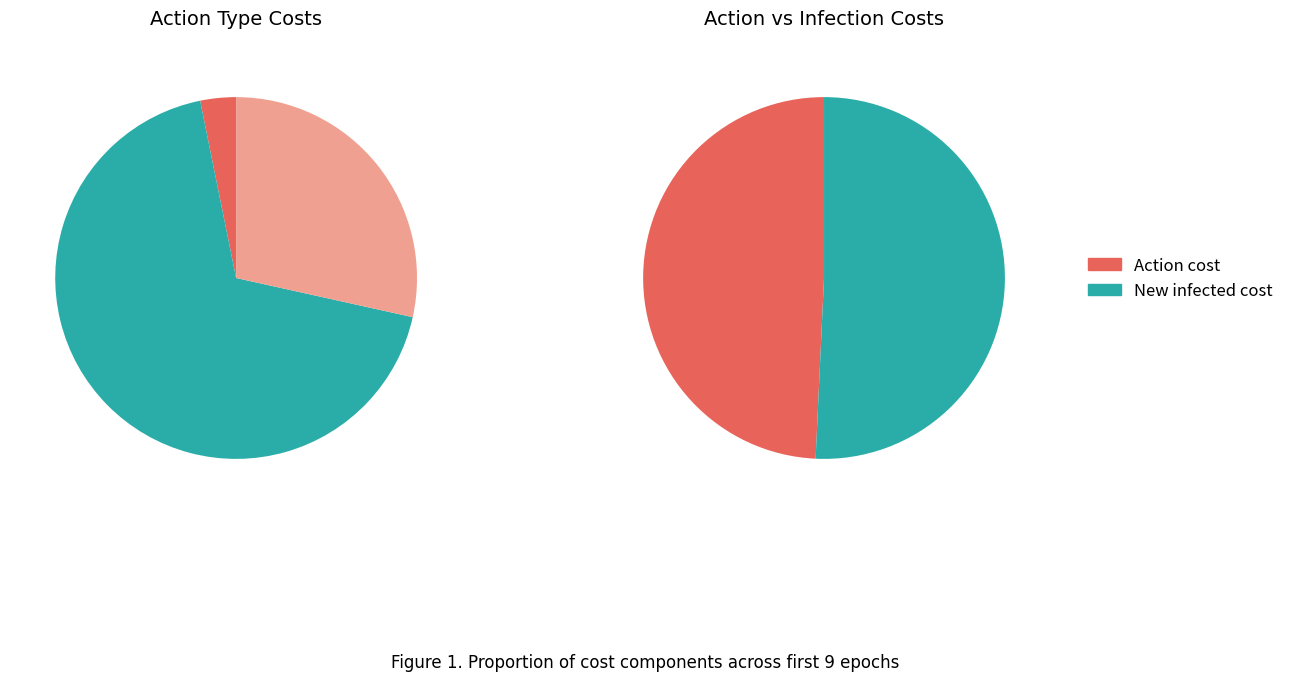

Which slice is the largest?

2